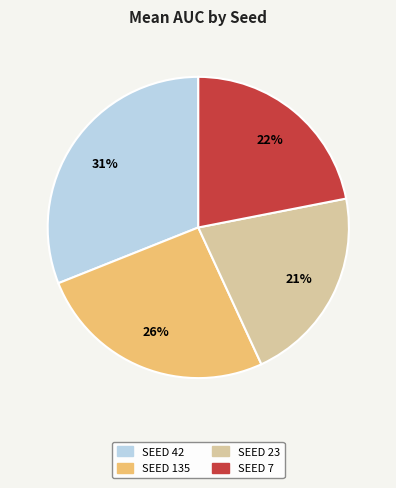

To the nearest percent, what portion does SEED 7 represent?

22%